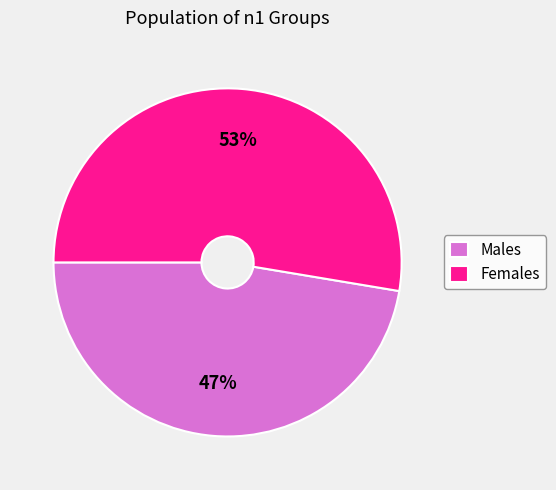

Which category has the smallest portion of the pie?

Males